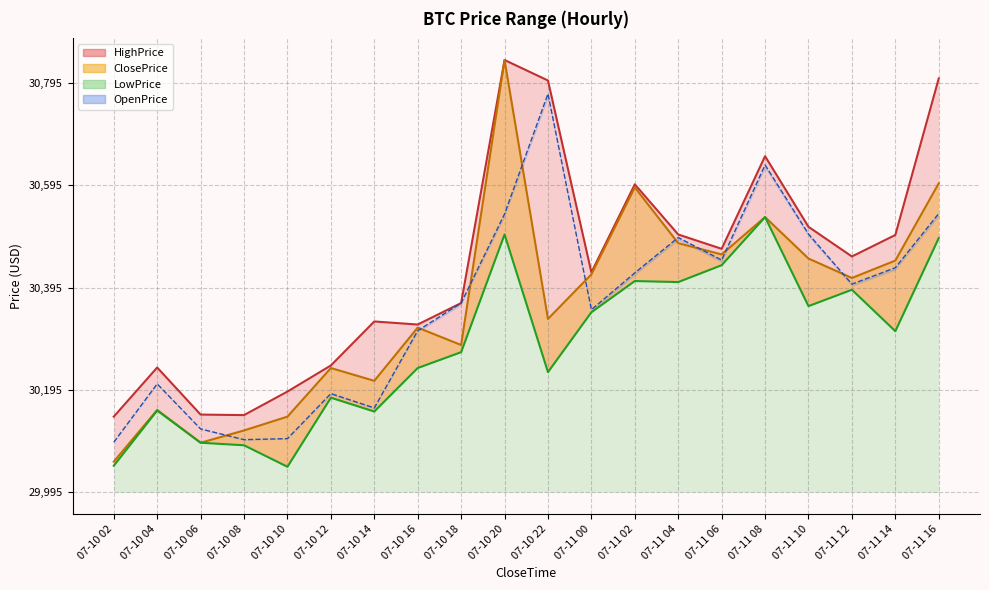

Which series has the largest total across all categories?

HighPrice